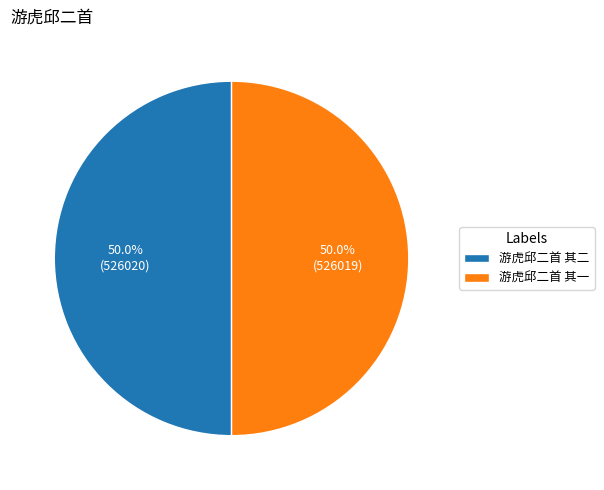

What portion of the pie excludes 游虎邱二首 其一?

50.0%